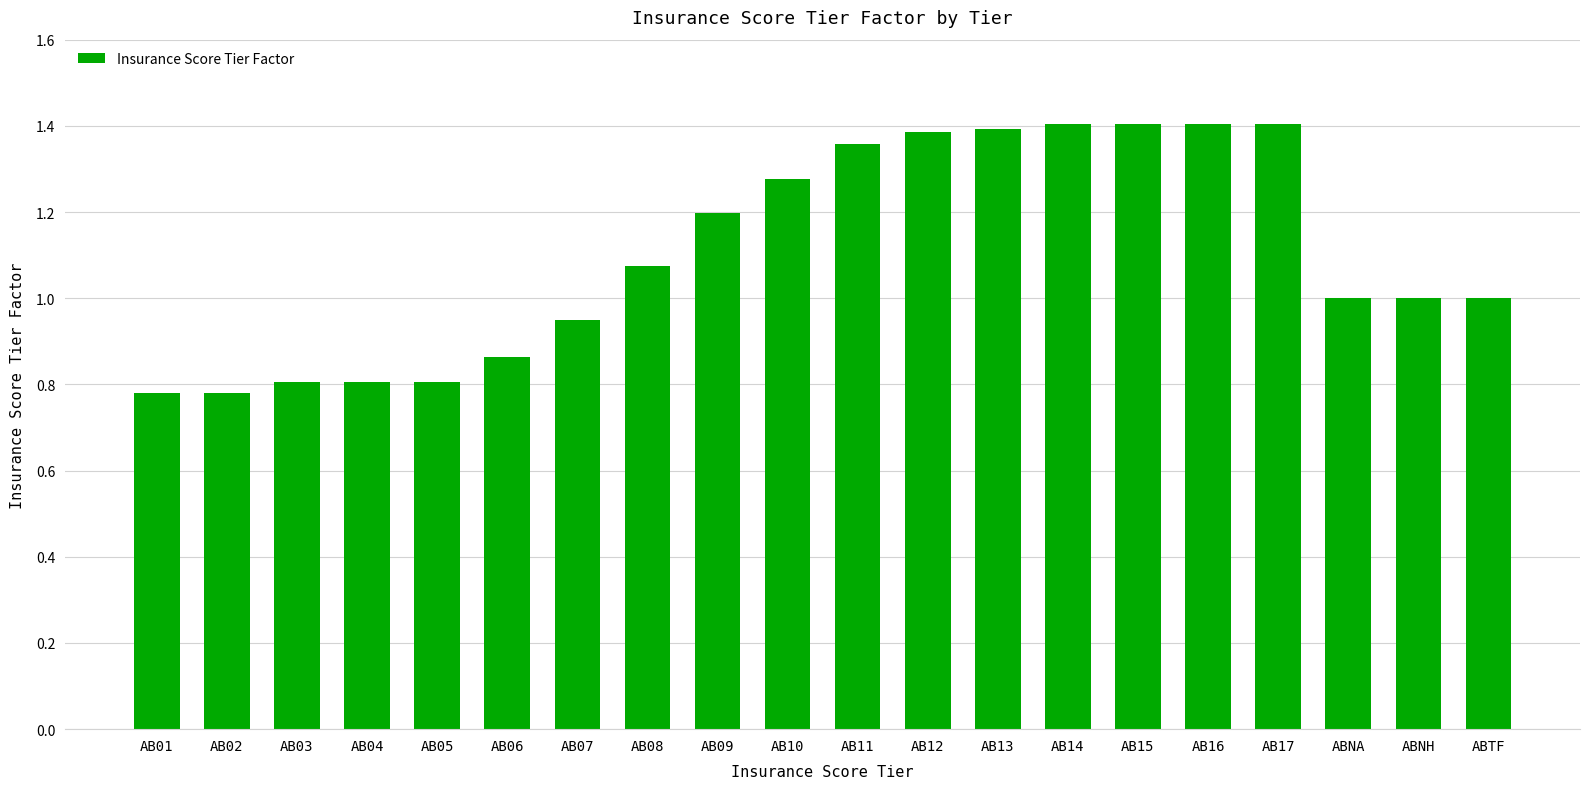

What position from the left is ABNH?

19